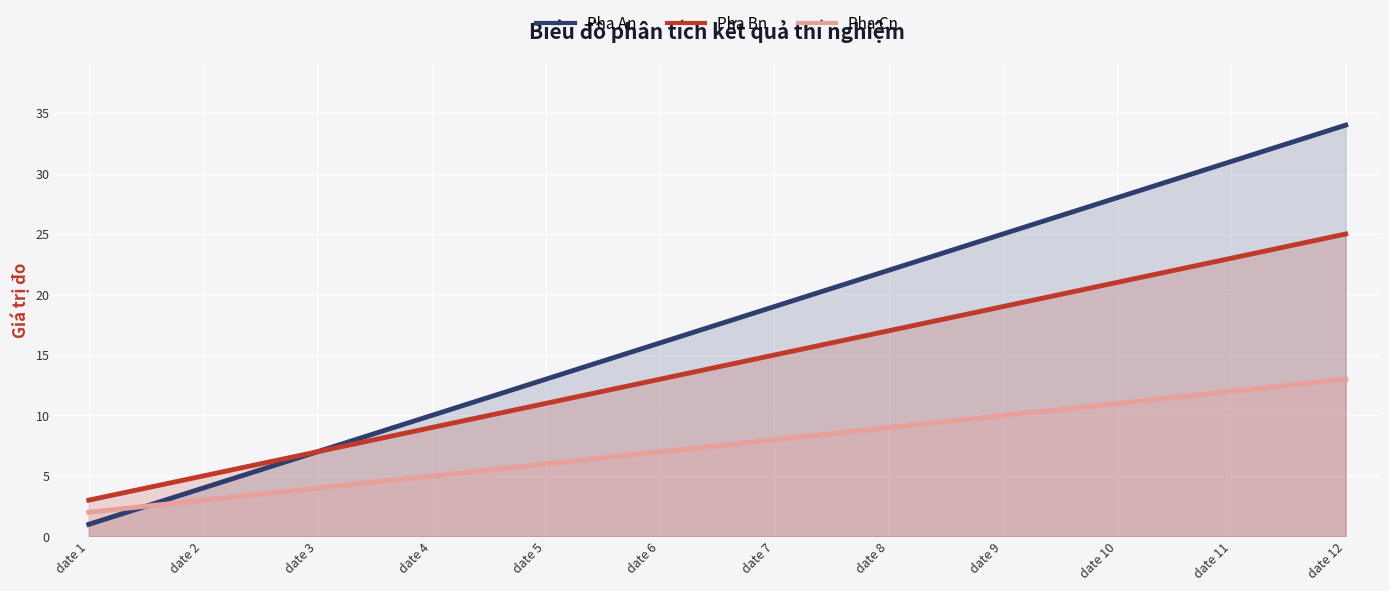

What is the difference between the Pha Cn values at date 11 and date 2?

9